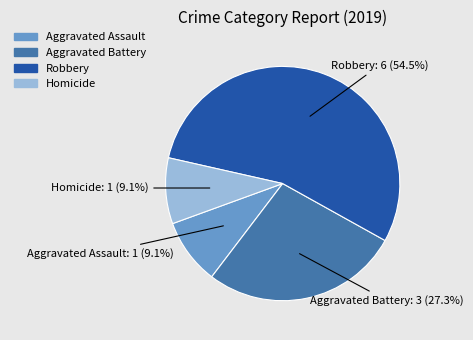

The Homicide slice represents 1% of the pie. True or false?

False